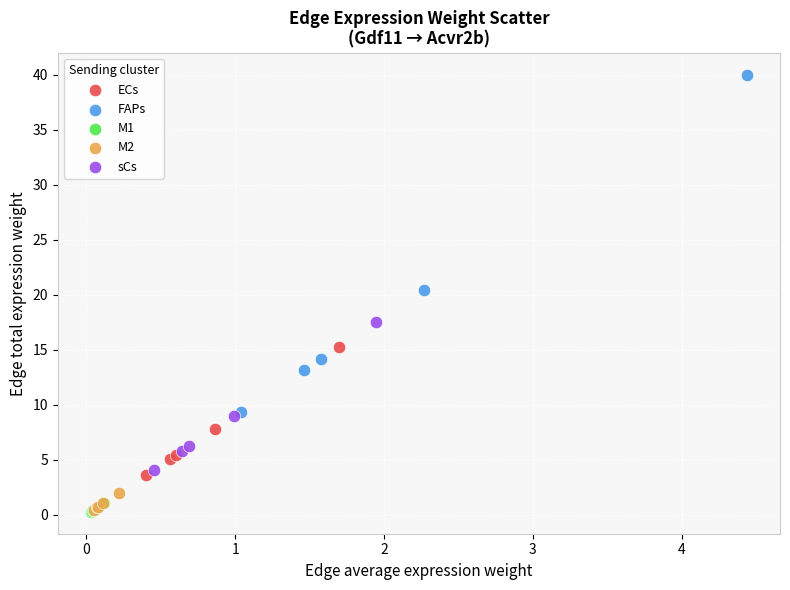

Which series contains the highest Y value?

FAPs